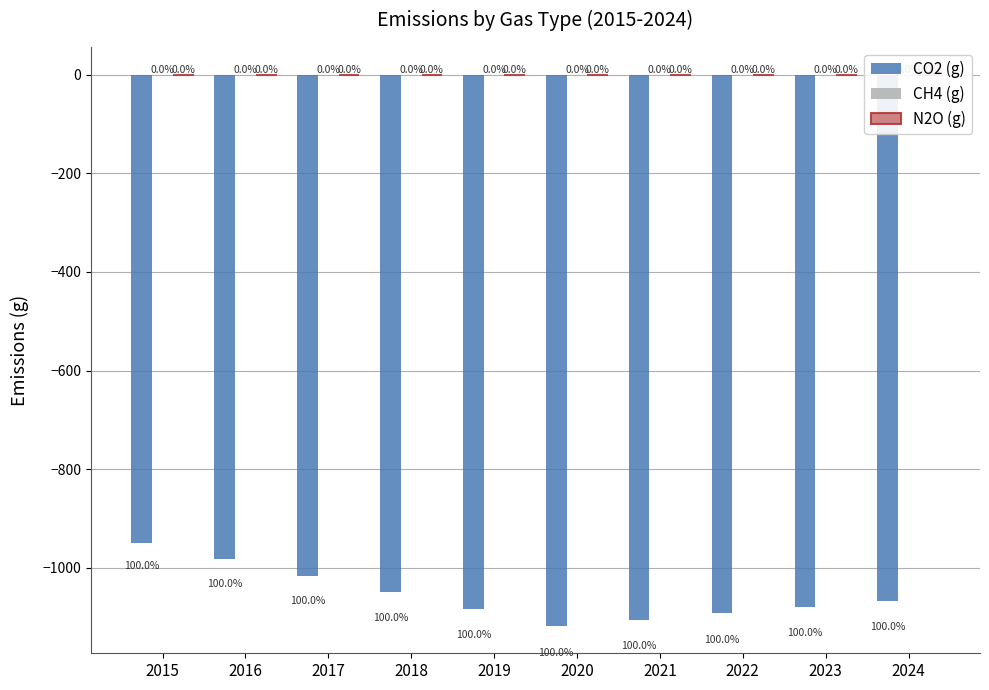

What is the sum of all CO2 (g) values?

-10543.5